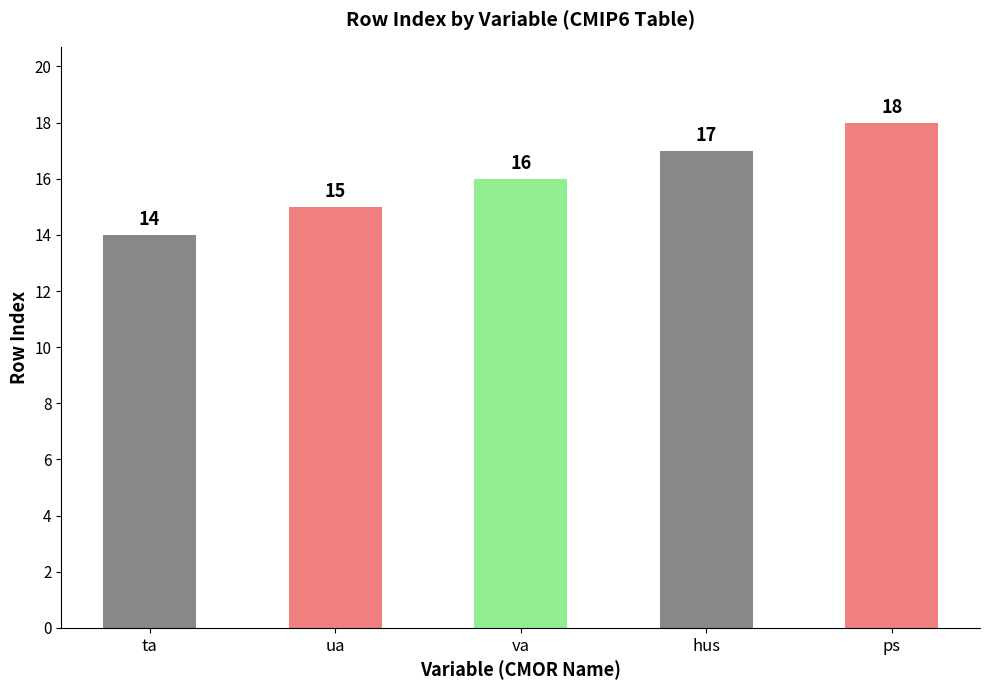

What is the difference between the second highest and minimum values?

3